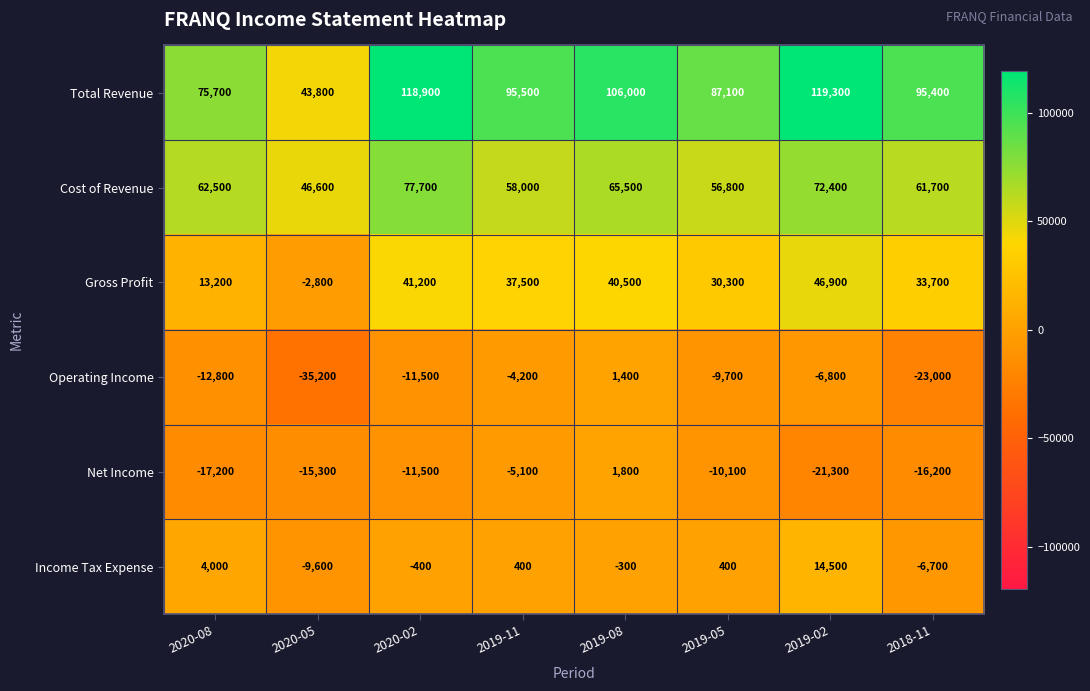

Is the value of Net Income at 2018-11 greater than the value of Operating Income at 2019-11?

No